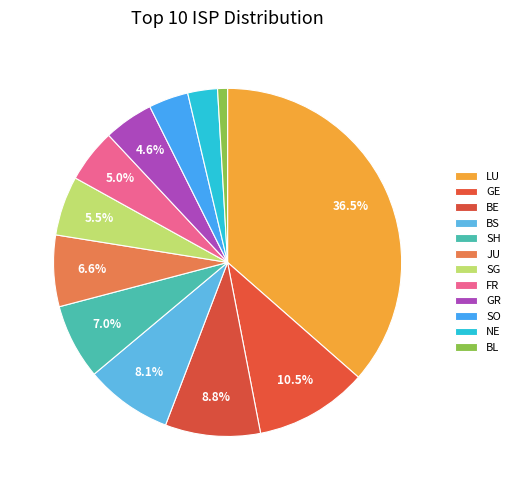

Is there a majority slice in this chart?

No